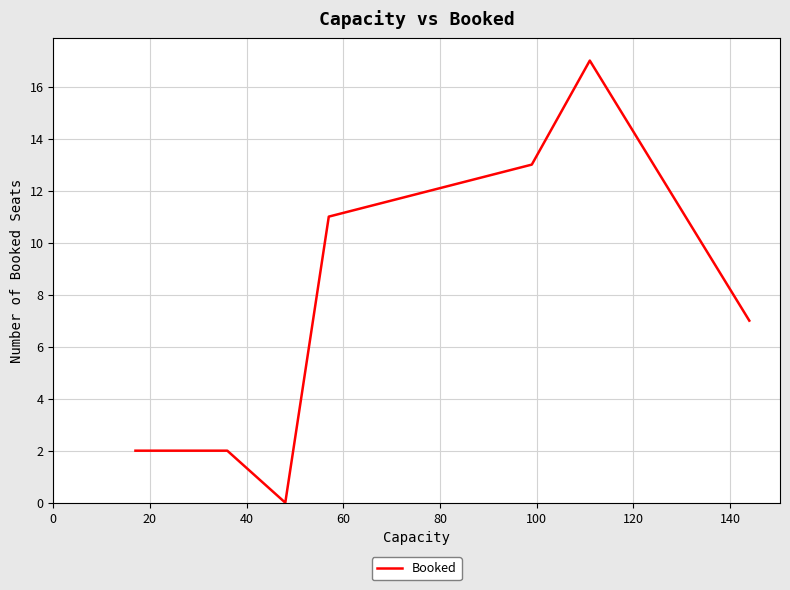

What is the sum of all values?

52